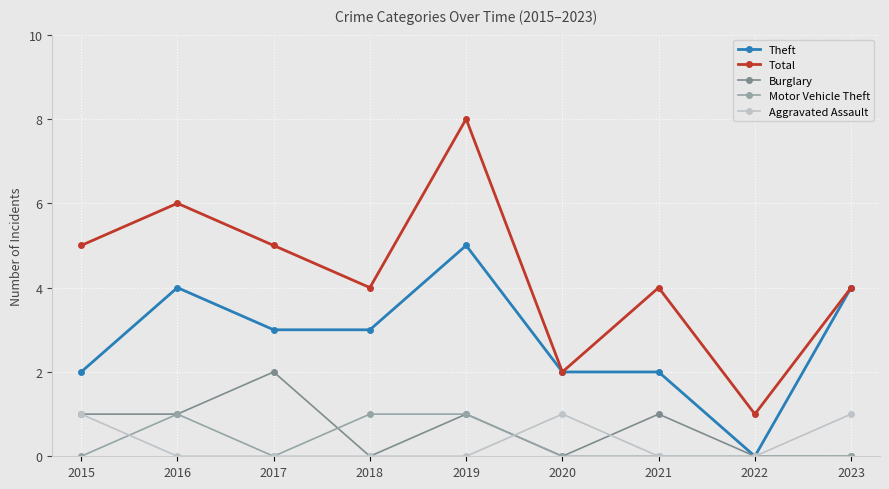

Which series has the largest total across all categories?

Total